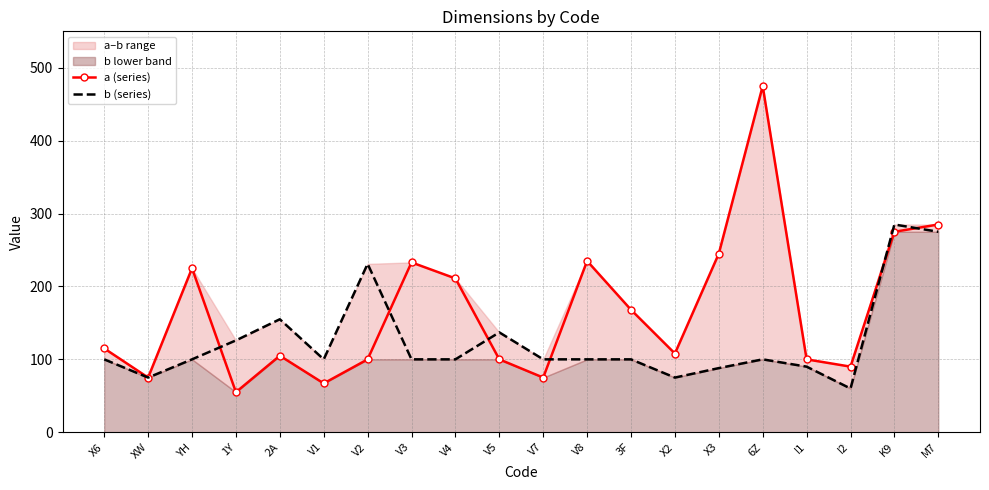

True or false: b (series) and a (series) intersect in this chart.

True